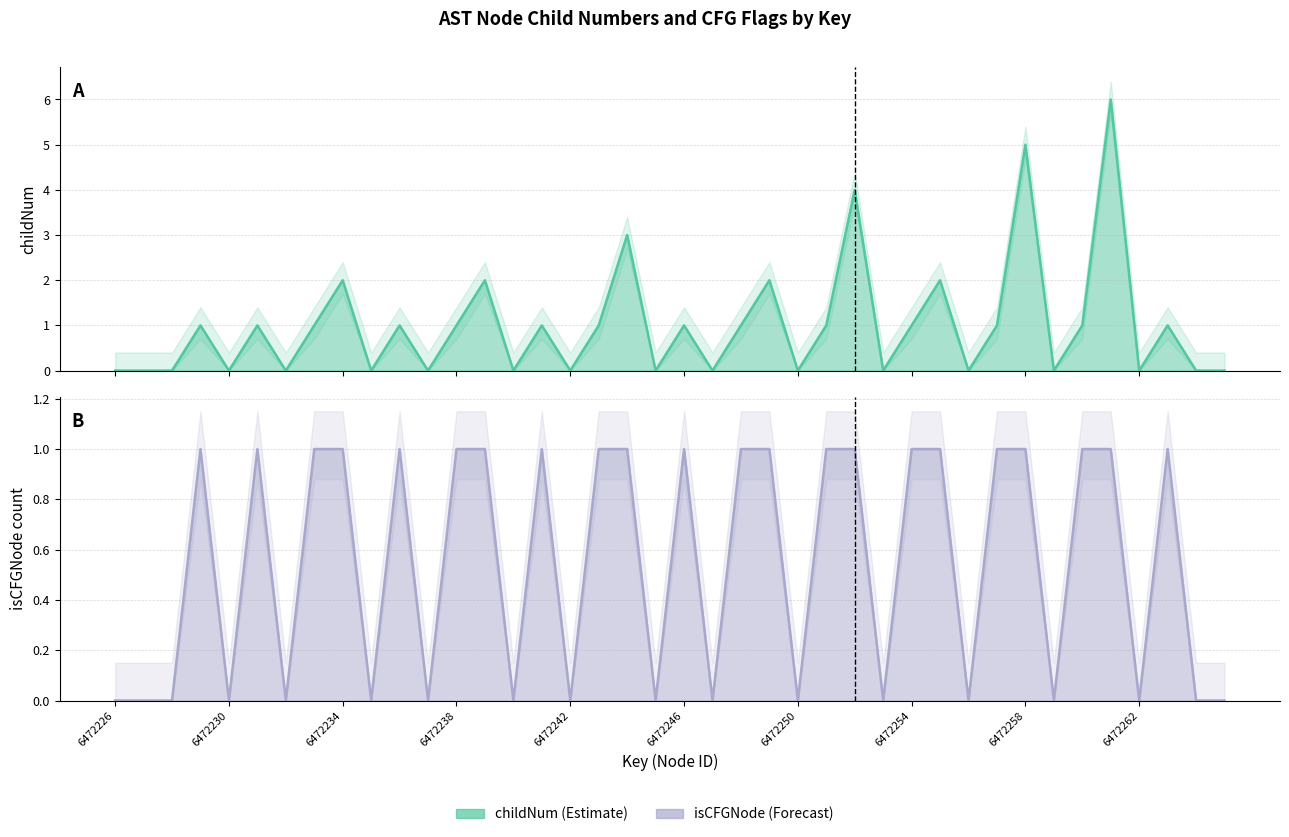

How many lines are shown in the chart?

2